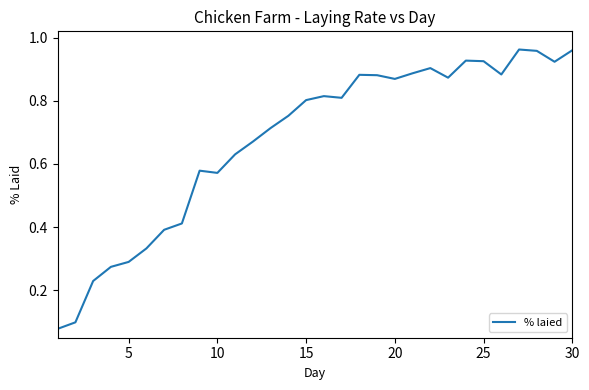

What is the greatest value displayed?

1.0